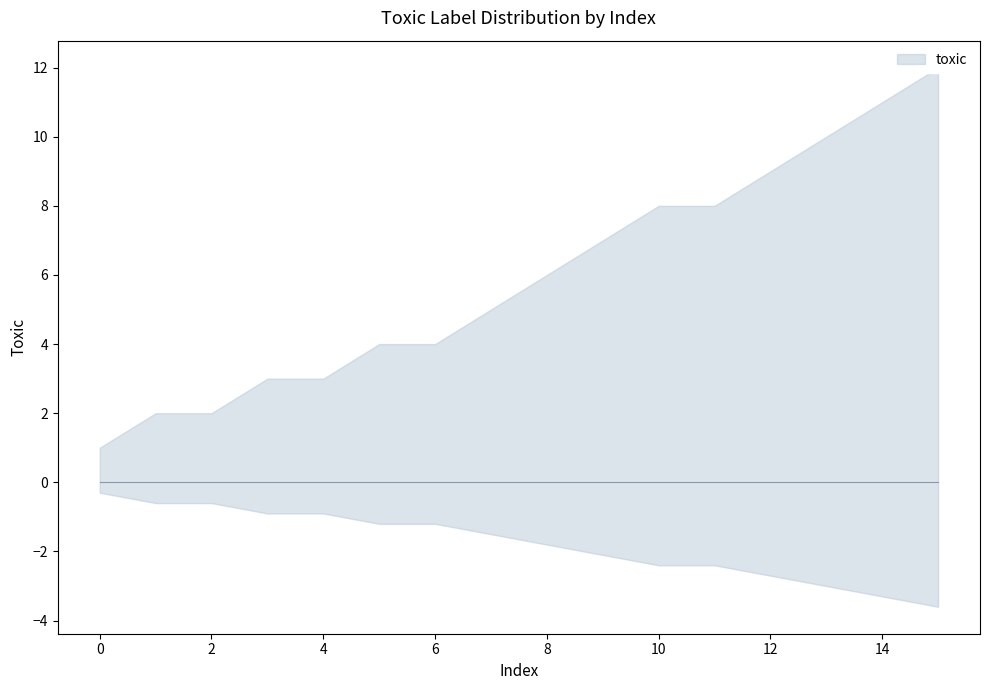

Approximately how many times larger is the value at 10 compared to 8?

1.0